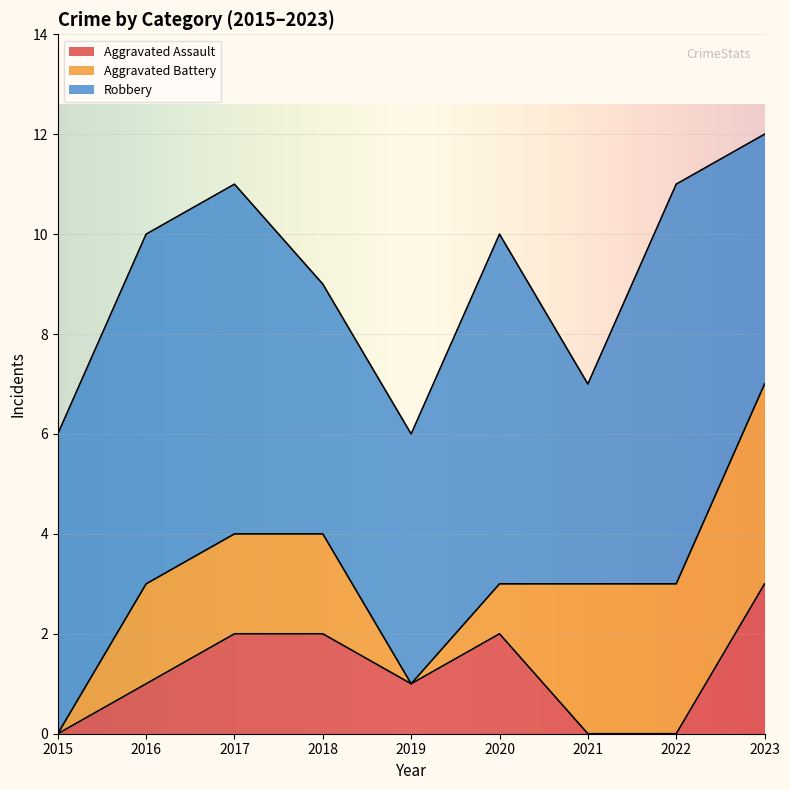

In Aggravated Assault, how many points are higher than both neighbors (excluding endpoints)?

1